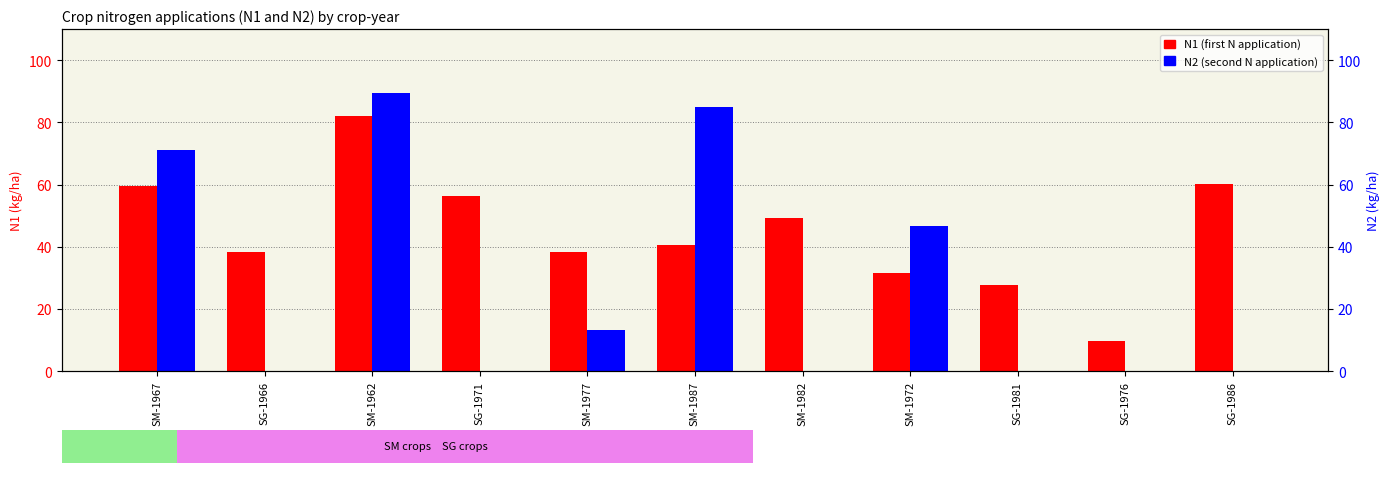

Which series has the largest range (max minus min)?

N2 (second N application)